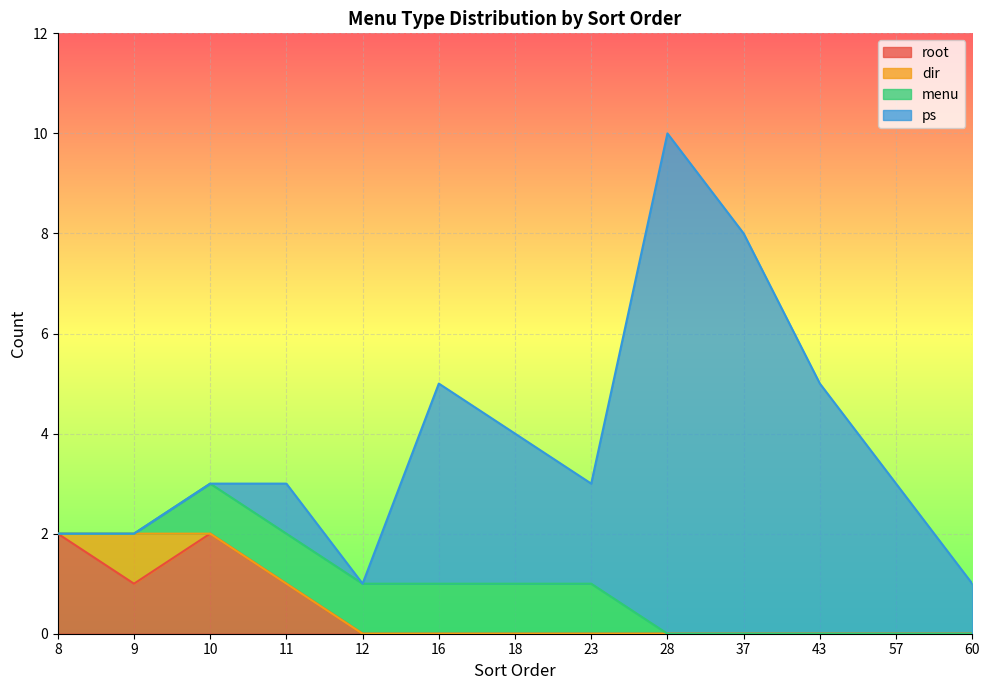

Count the number of categories in the chart.

13